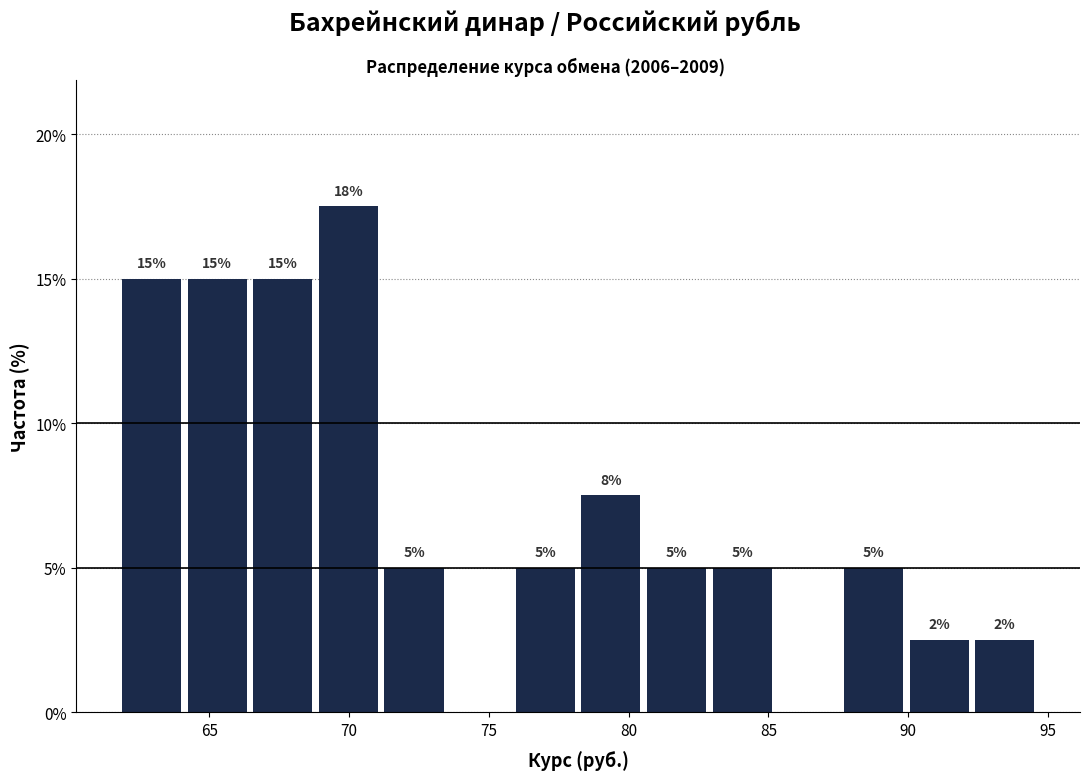

Over which range of the x-axis is the bar tallest?

69.0 to 71.5